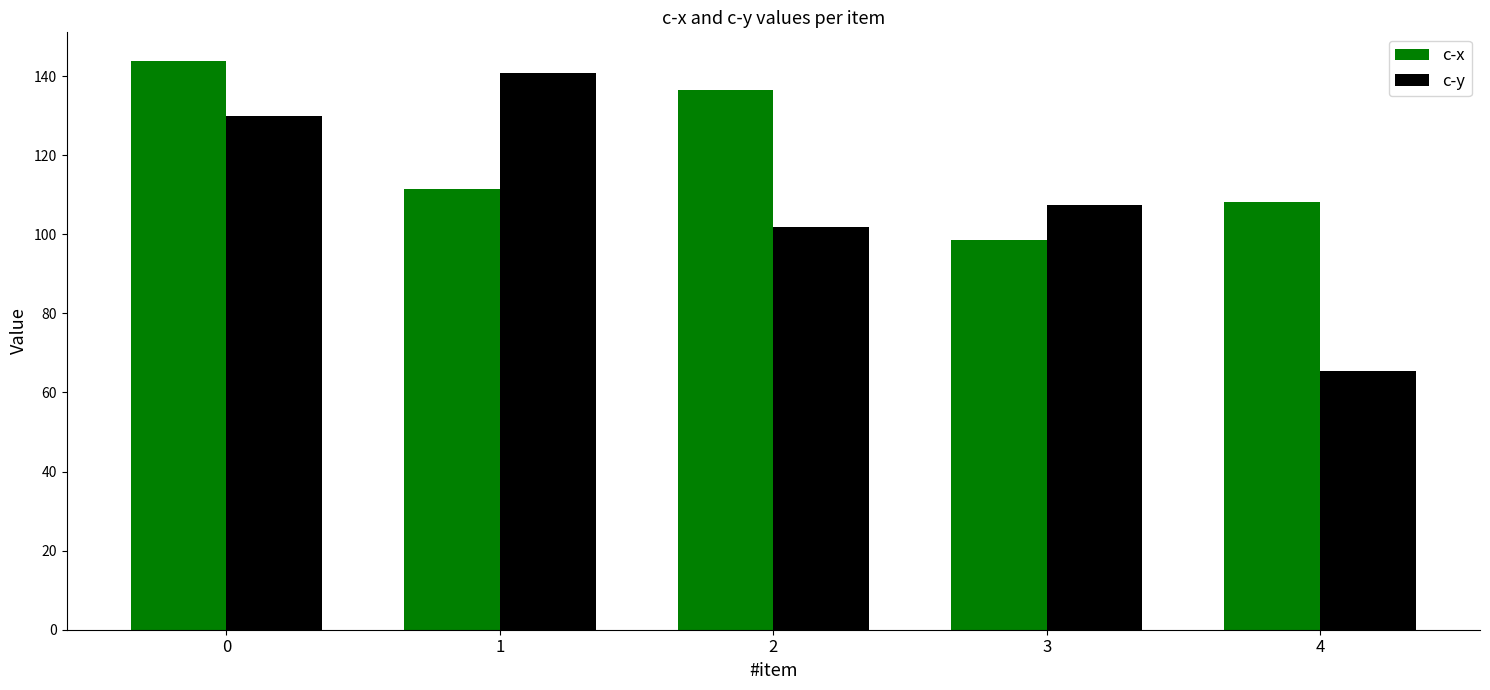

What is the sum of the c-y values at 1 and 2?

242.7